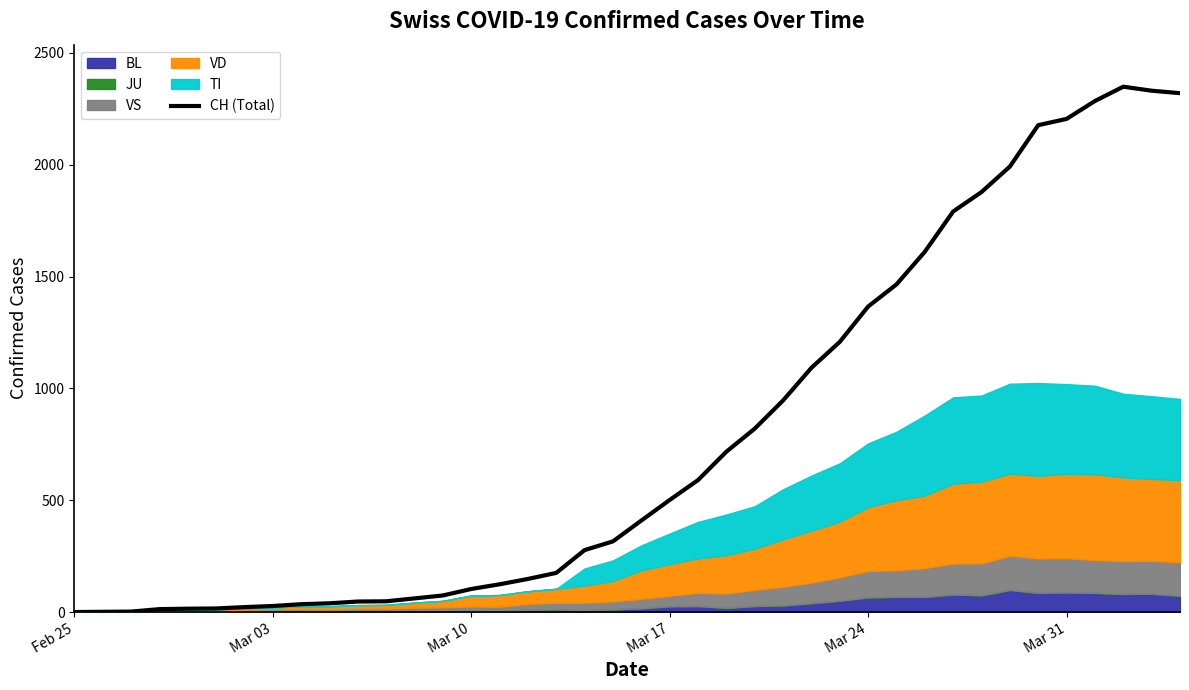

What is the greatest value displayed?

2349